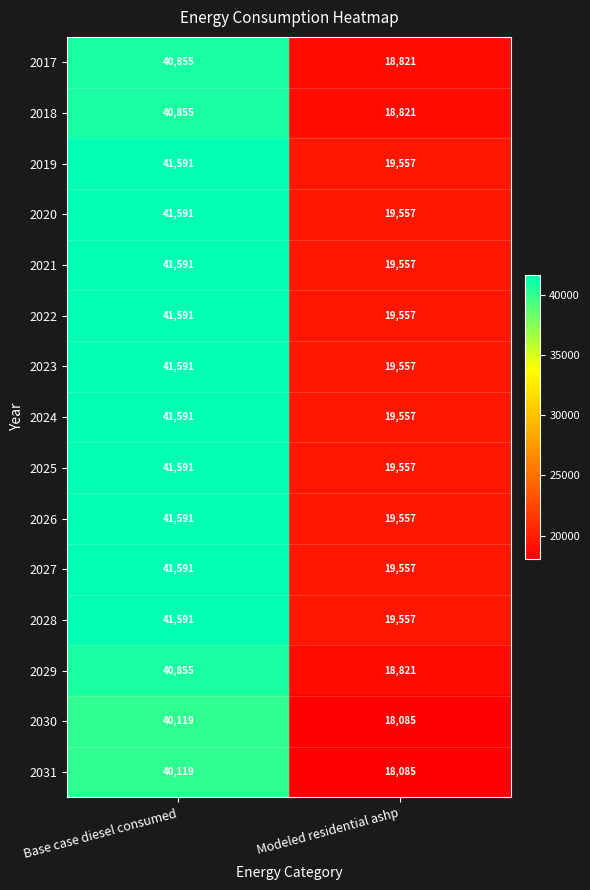

What is the average value of the 2021 series?

30574